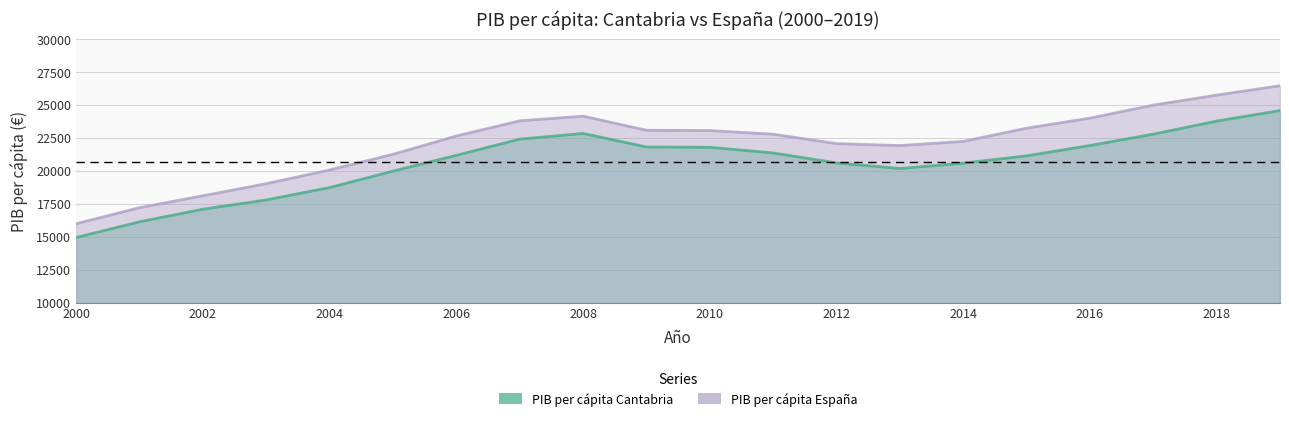

In PIB per cápita Cantabria, how many points are lower than both neighbors (excluding endpoints)?

1